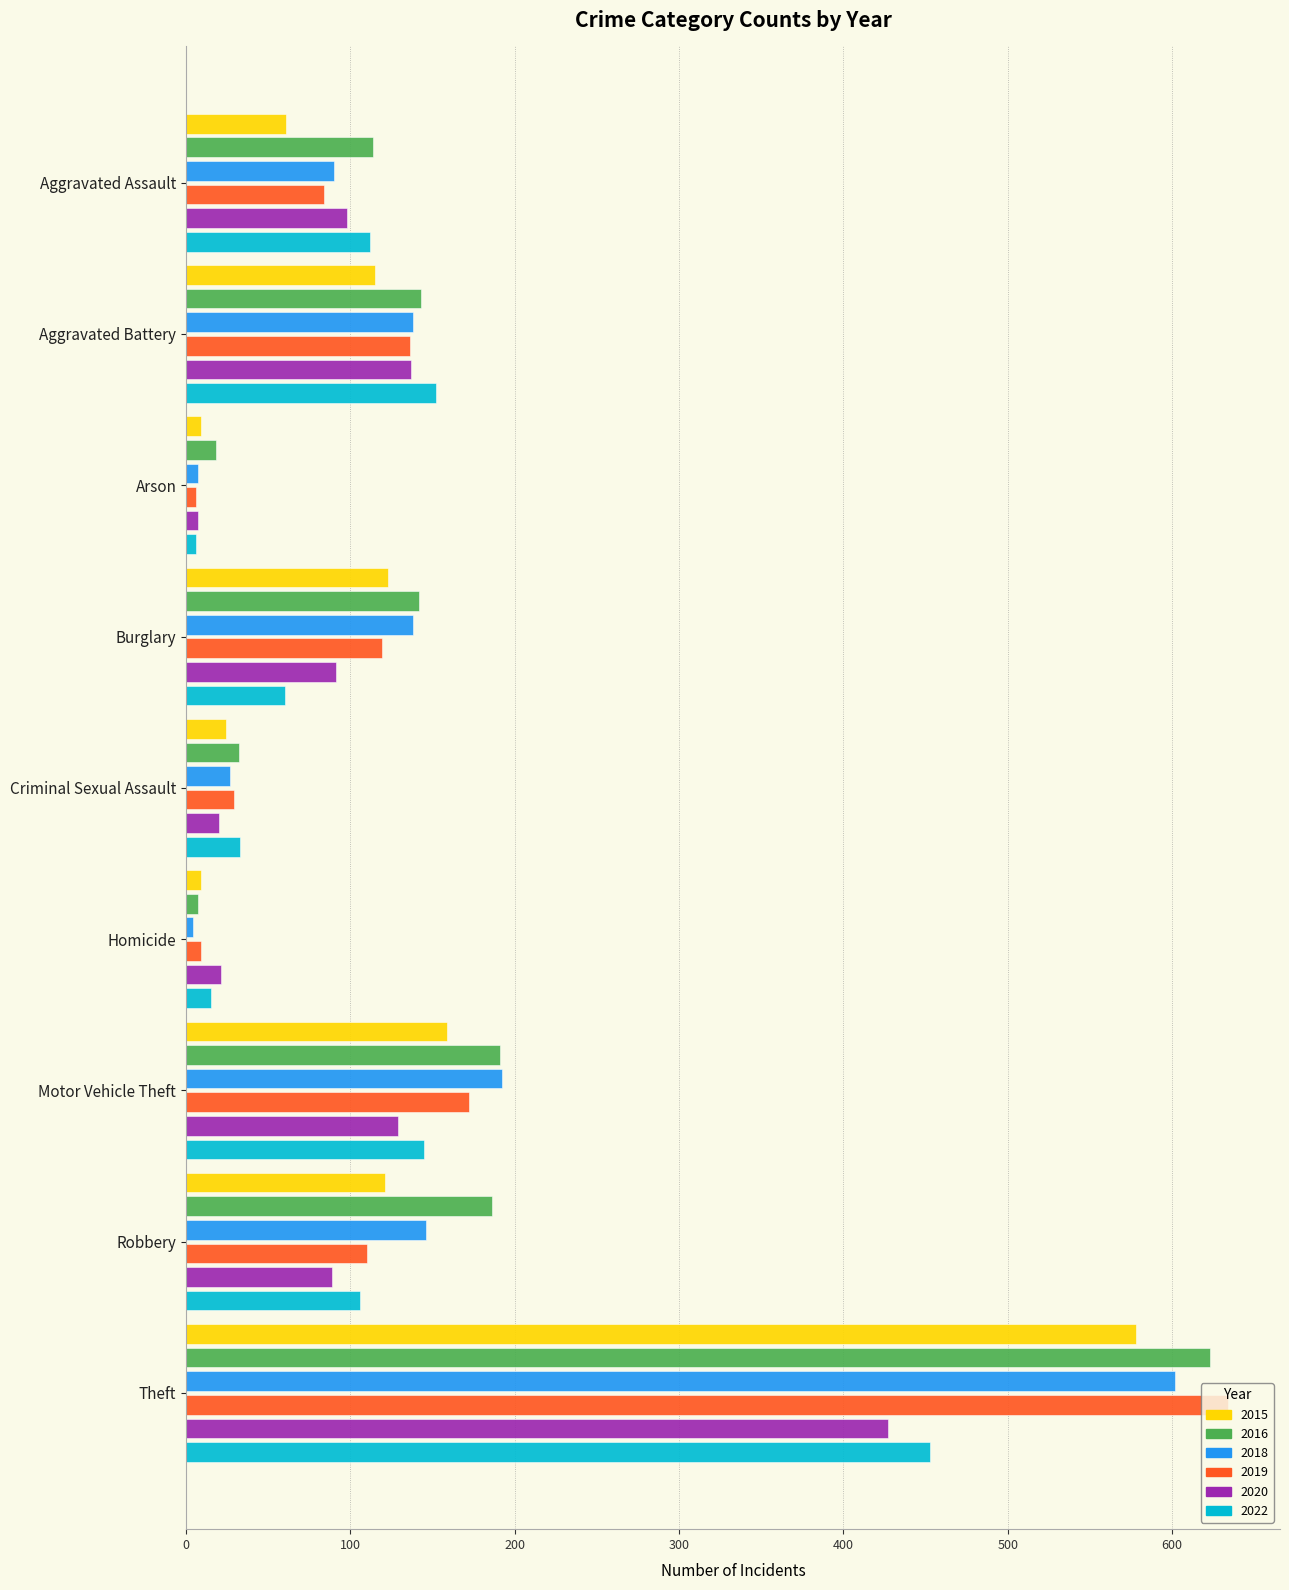

Between Aggravated Assault and Robbery, which series saw the biggest shift?

2016